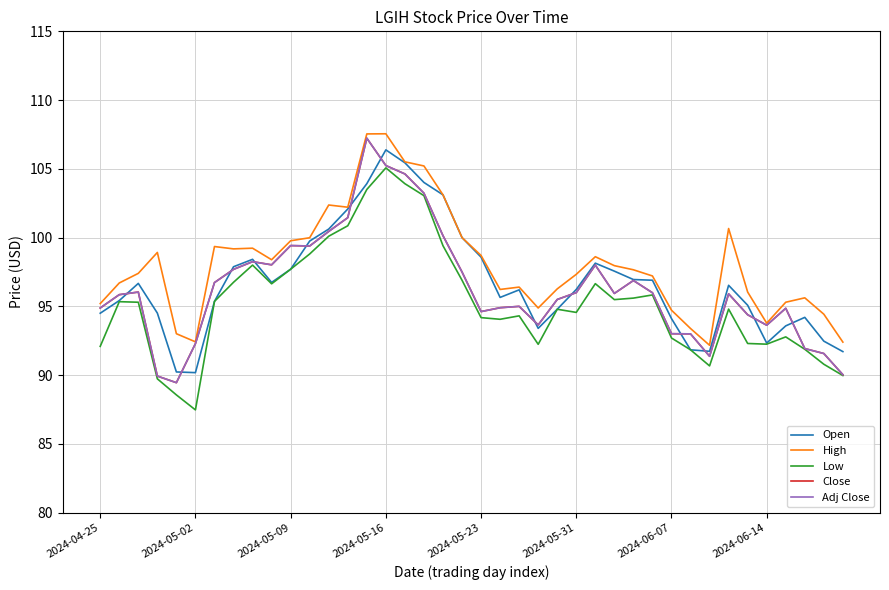

How many lines are shown in the chart?

5